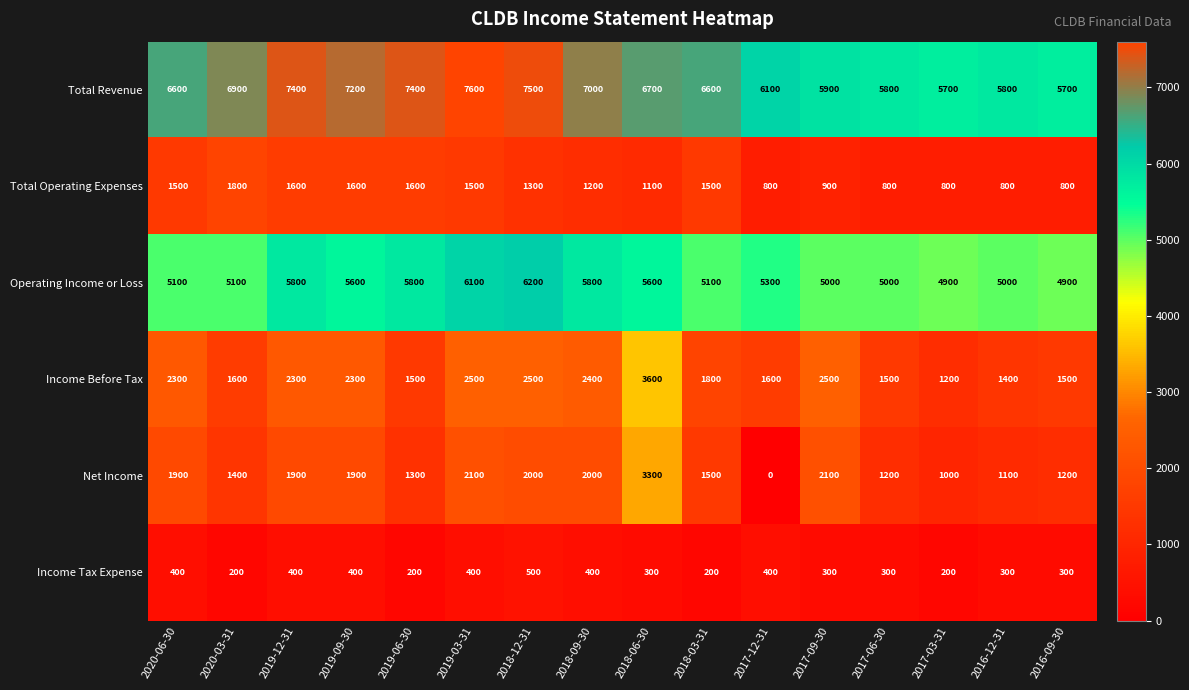

List the series in order of their peak value, highest first.

Total Revenue, Operating Income or Loss, Income Before Tax, Net Income, Total Operating Expenses, Income Tax Expense